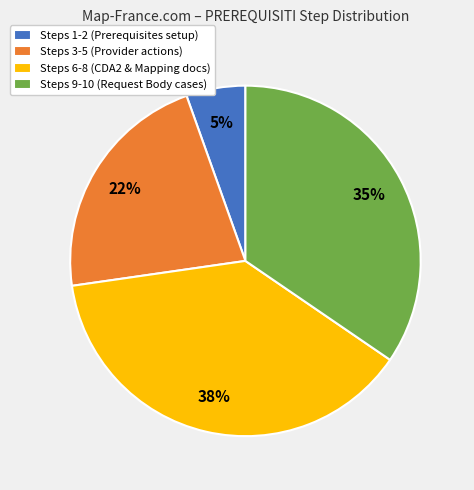

To the nearest percent, what portion does Steps 9-10 (Request Body cases) represent?

35%